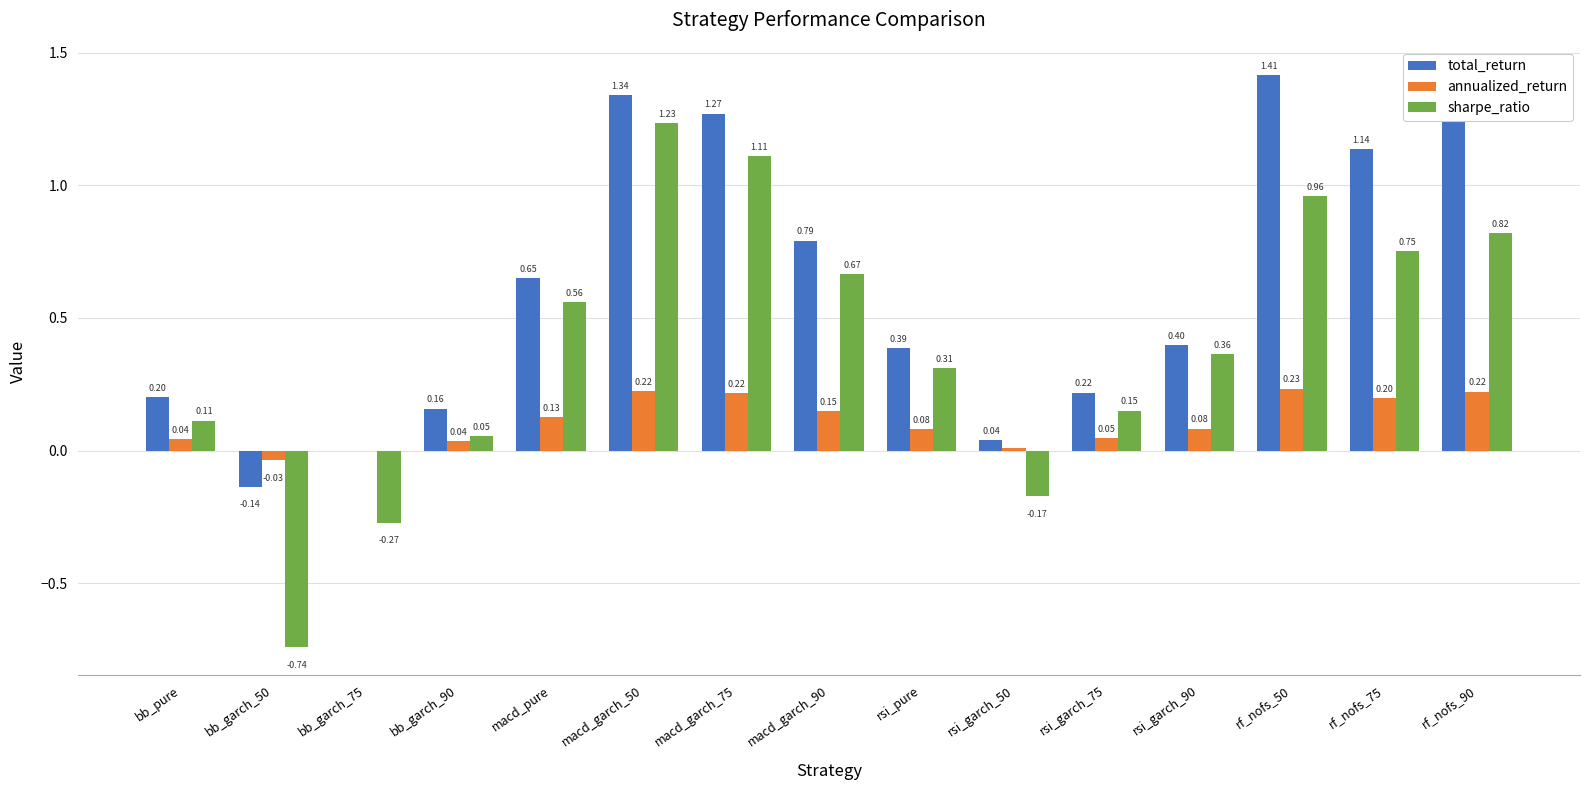

How many values in the total_return series exceed 0?

13